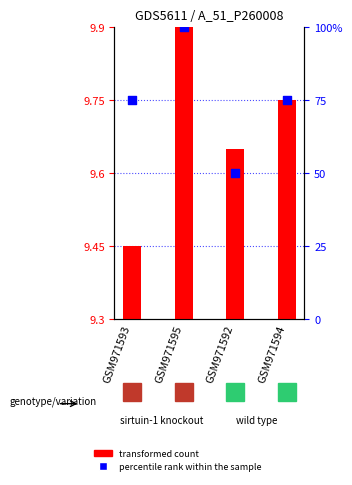

Is the value of percentile rank within the sample at GSM971593 greater than the value of transformed count at GSM971592?

Yes